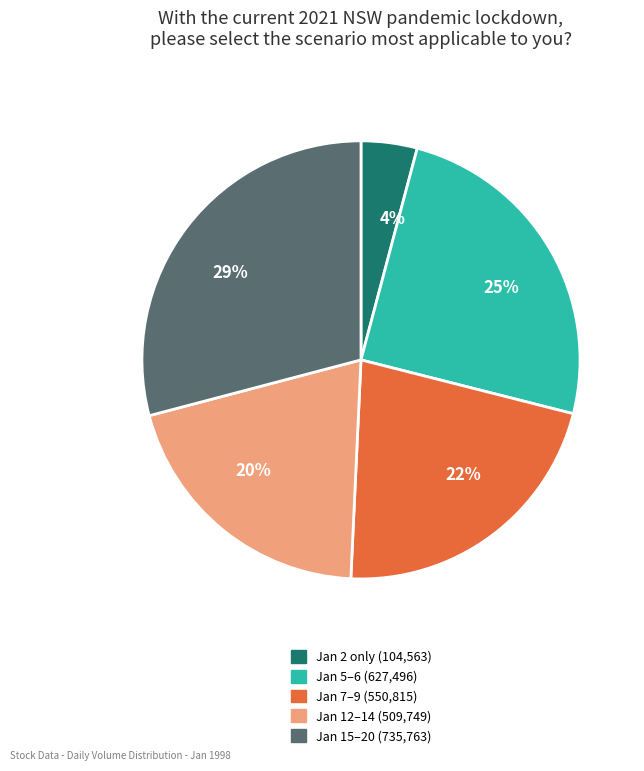

To the nearest percent, what percentage of the pie is 4%?

4%